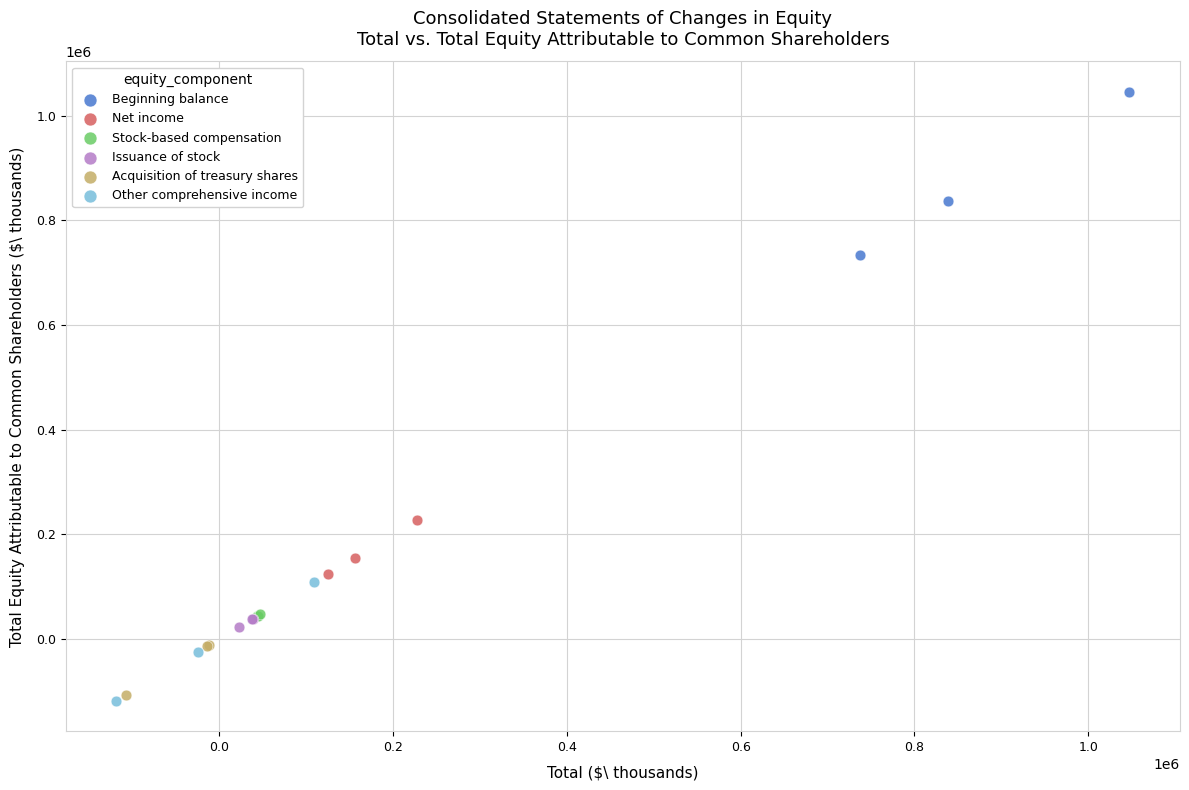

Which series reaches the minimum Y coordinate?

Other comprehensive income